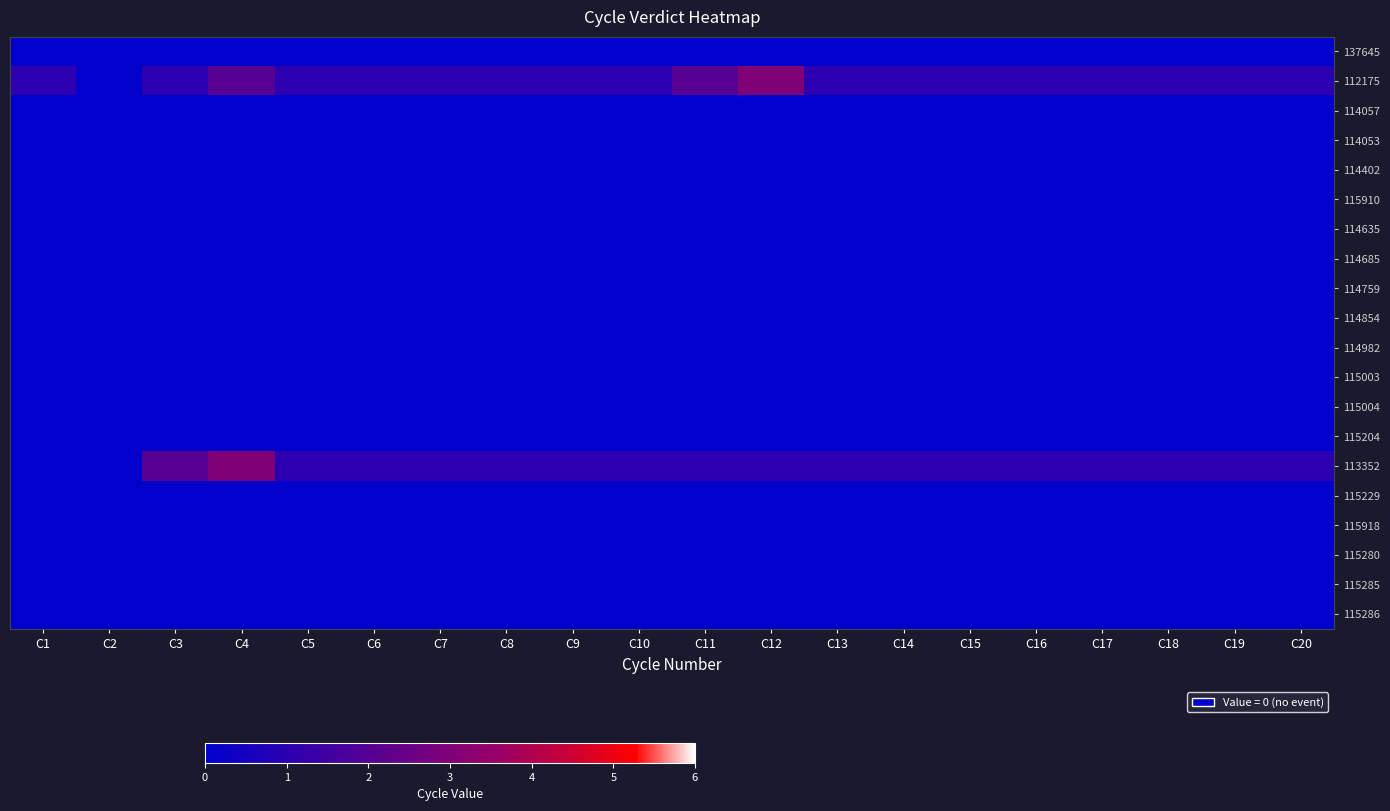

Reading left to right, transcribe all the data shown in this chart.

137645: C1=0	C2=0	C3=0	C4=0	C5=0	C6=0	C7=0	C8=0	C9=0	C10=0	C11=0	C12=0	C13=0	C14=0	C15=0	C16=0	C17=0	C18=0	C19=0	C20=0
112175: C1=1	C2=0	C3=1	C4=2	C5=1	C6=1	C7=1	C8=1	C9=1	C10=1	C11=2	C12=3	C13=1	C14=1	C15=1	C16=1	C17=1	C18=1	C19=1	C20=1
114057: C1=0	C2=0	C3=0	C4=0	C5=0	C6=0	C7=0	C8=0	C9=0	C10=0	C11=0	C12=0	C13=0	C14=0	C15=0	C16=0	C17=0	C18=0	C19=0	C20=0
114053: C1=0	C2=0	C3=0	C4=0	C5=0	C6=0	C7=0	C8=0	C9=0	C10=0	C11=0	C12=0	C13=0	C14=0	C15=0	C16=0	C17=0	C18=0	C19=0	C20=0
114402: C1=0	C2=0	C3=0	C4=0	C5=0	C6=0	C7=0	C8=0	C9=0	C10=0	C11=0	C12=0	C13=0	C14=0	C15=0	C16=0	C17=0	C18=0	C19=0	C20=0
115910: C1=0	C2=0	C3=0	C4=0	C5=0	C6=0	C7=0	C8=0	C9=0	C10=0	C11=0	C12=0	C13=0	C14=0	C15=0	C16=0	C17=0	C18=0	C19=0	C20=0
114635: C1=0	C2=0	C3=0	C4=0	C5=0	C6=0	C7=0	C8=0	C9=0	C10=0	C11=0	C12=0	C13=0	C14=0	C15=0	C16=0	C17=0	C18=0	C19=0	C20=0
114685: C1=0	C2=0	C3=0	C4=0	C5=0	C6=0	C7=0	C8=0	C9=0	C10=0	C11=0	C12=0	C13=0	C14=0	C15=0	C16=0	C17=0	C18=0	C19=0	C20=0
114759: C1=0	C2=0	C3=0	C4=0	C5=0	C6=0	C7=0	C8=0	C9=0	C10=0	C11=0	C12=0	C13=0	C14=0	C15=0	C16=0	C17=0	C18=0	C19=0	C20=0
114854: C1=0	C2=0	C3=0	C4=0	C5=0	C6=0	C7=0	C8=0	C9=0	C10=0	C11=0	C12=0	C13=0	C14=0	C15=0	C16=0	C17=0	C18=0	C19=0	C20=0
114982: C1=0	C2=0	C3=0	C4=0	C5=0	C6=0	C7=0	C8=0	C9=0	C10=0	C11=0	C12=0	C13=0	C14=0	C15=0	C16=0	C17=0	C18=0	C19=0	C20=0
115003: C1=0	C2=0	C3=0	C4=0	C5=0	C6=0	C7=0	C8=0	C9=0	C10=0	C11=0	C12=0	C13=0	C14=0	C15=0	C16=0	C17=0	C18=0	C19=0	C20=0
115004: C1=0	C2=0	C3=0	C4=0	C5=0	C6=0	C7=0	C8=0	C9=0	C10=0	C11=0	C12=0	C13=0	C14=0	C15=0	C16=0	C17=0	C18=0	C19=0	C20=0
115204: C1=0	C2=0	C3=0	C4=0	C5=0	C6=0	C7=0	C8=0	C9=0	C10=0	C11=0	C12=0	C13=0	C14=0	C15=0	C16=0	C17=0	C18=0	C19=0	C20=0
113352: C1=0	C2=0	C3=2	C4=3	C5=1	C6=1	C7=1	C8=1	C9=1	C10=1	C11=1	C12=1	C13=1	C14=1	C15=1	C16=1	C17=1	C18=1	C19=1	C20=1
115229: C1=0	C2=0	C3=0	C4=0	C5=0	C6=0	C7=0	C8=0	C9=0	C10=0	C11=0	C12=0	C13=0	C14=0	C15=0	C16=0	C17=0	C18=0	C19=0	C20=0
115918: C1=0	C2=0	C3=0	C4=0	C5=0	C6=0	C7=0	C8=0	C9=0	C10=0	C11=0	C12=0	C13=0	C14=0	C15=0	C16=0	C17=0	C18=0	C19=0	C20=0
115280: C1=0	C2=0	C3=0	C4=0	C5=0	C6=0	C7=0	C8=0	C9=0	C10=0	C11=0	C12=0	C13=0	C14=0	C15=0	C16=0	C17=0	C18=0	C19=0	C20=0
115285: C1=0	C2=0	C3=0	C4=0	C5=0	C6=0	C7=0	C8=0	C9=0	C10=0	C11=0	C12=0	C13=0	C14=0	C15=0	C16=0	C17=0	C18=0	C19=0	C20=0
115286: C1=0	C2=0	C3=0	C4=0	C5=0	C6=0	C7=0	C8=0	C9=0	C10=0	C11=0	C12=0	C13=0	C14=0	C15=0	C16=0	C17=0	C18=0	C19=0	C20=0